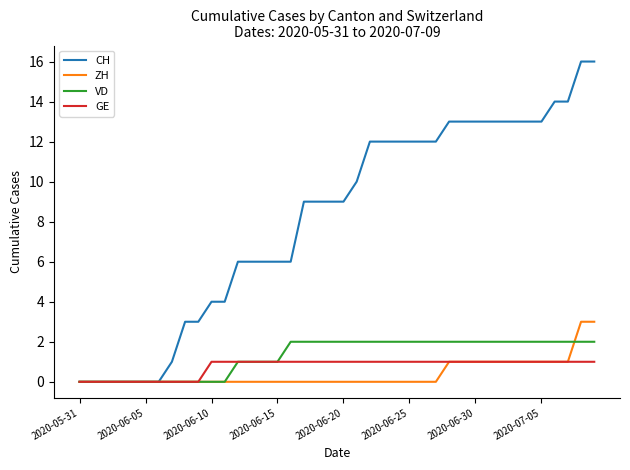

What is the greatest value displayed?

16